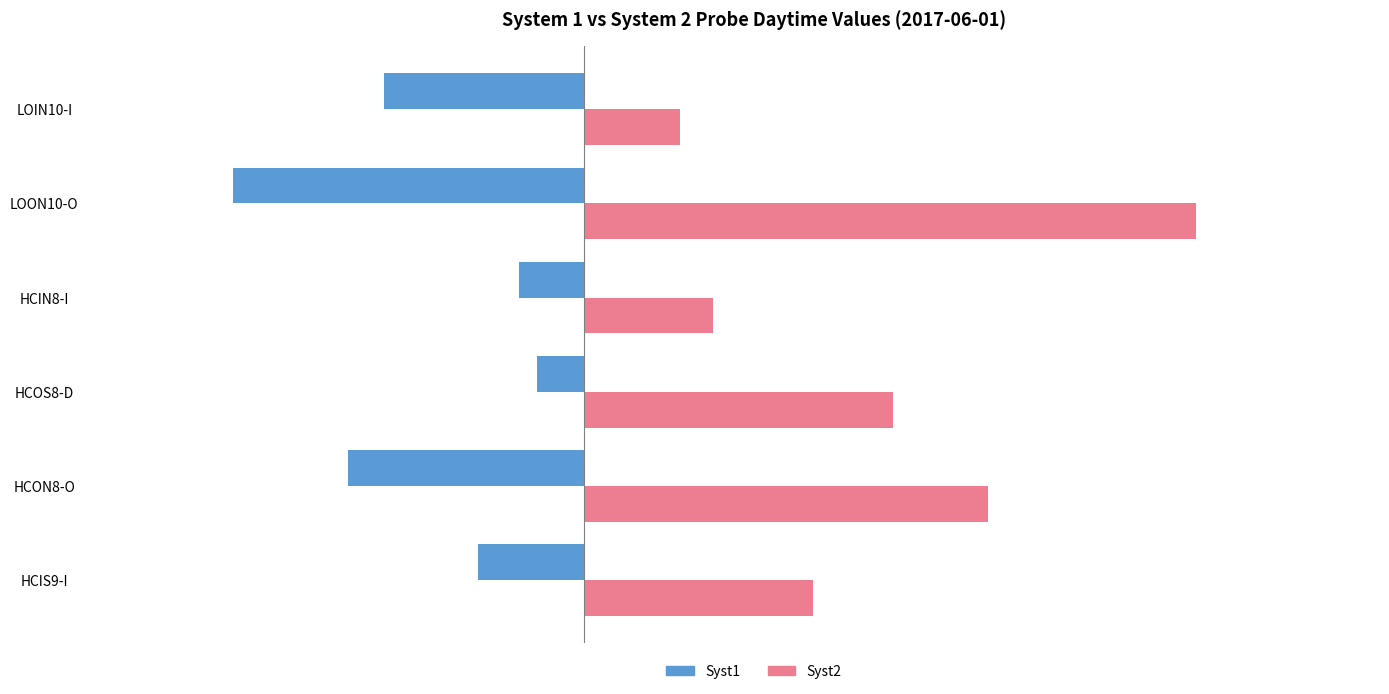

Rank the series by their maximum value, from lowest to highest.

Syst1, Syst2